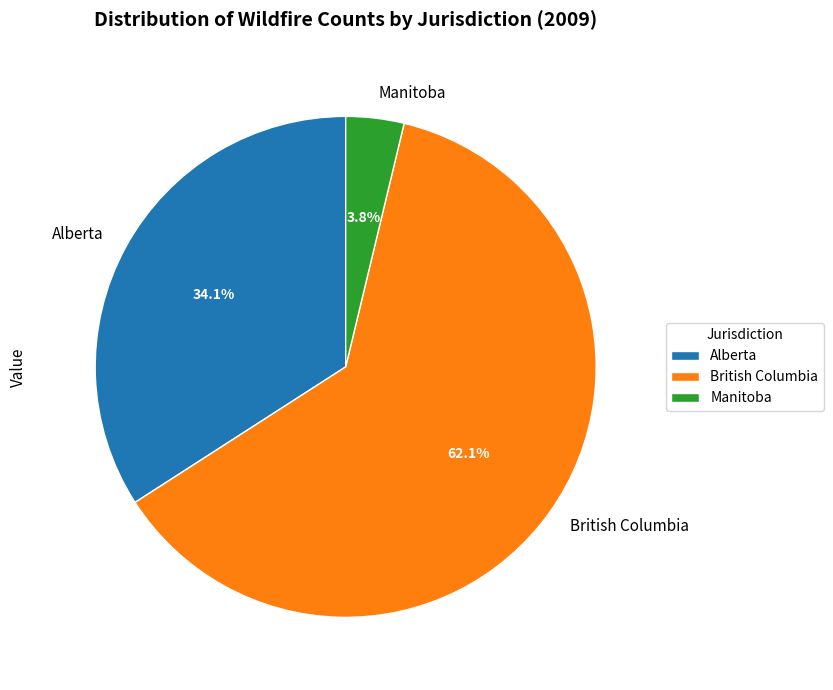

What is the ratio of the value at Alberta to the value at British Columbia?

0.5